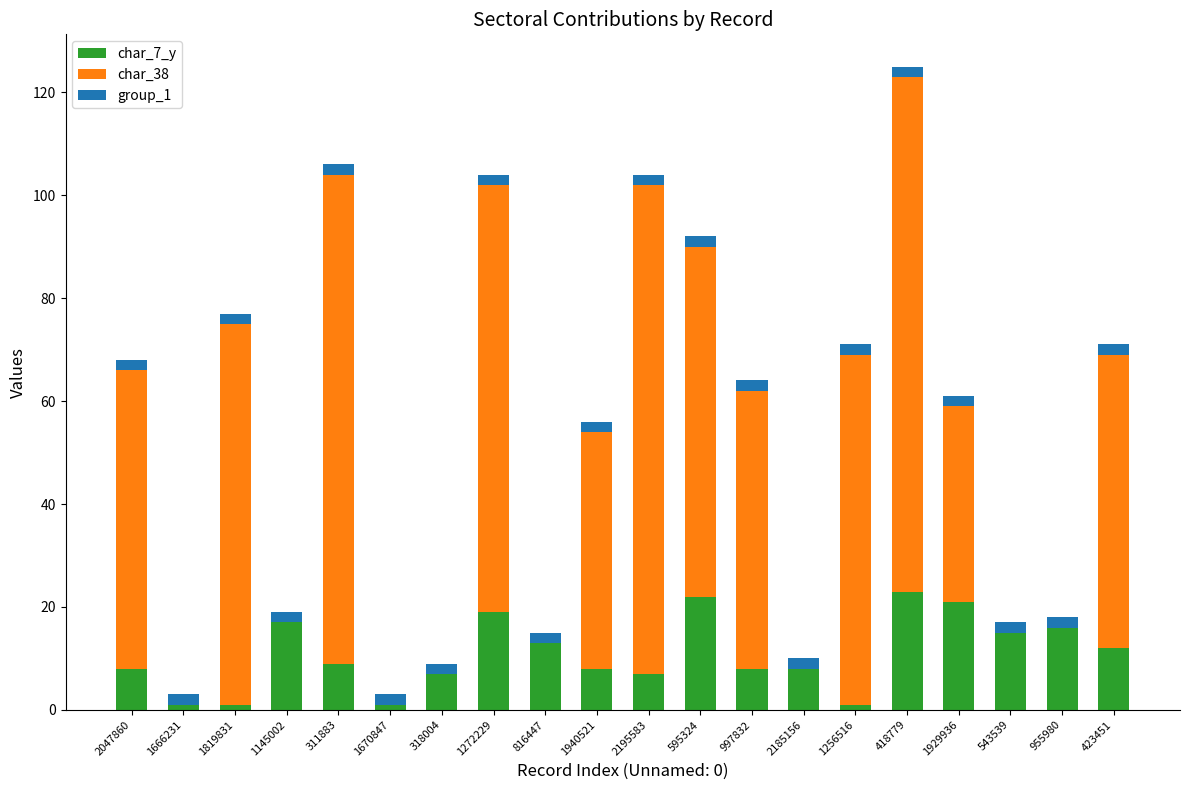

The char_7_y series shows 1 at 1819831. True or false?

True